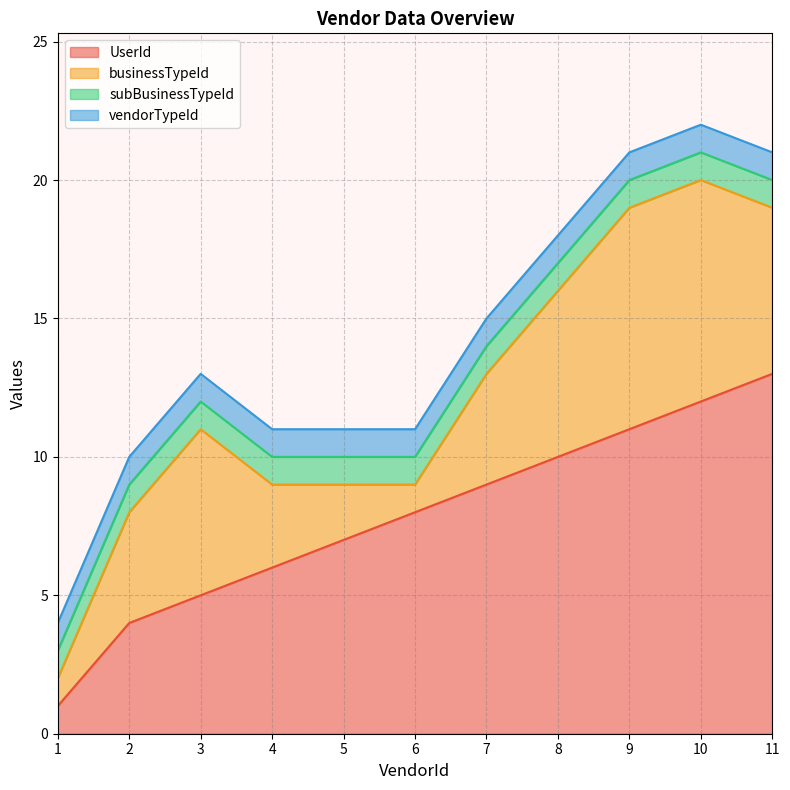

Between which two adjacent categories do businessTypeId and UserId first intersect?

3 and 4